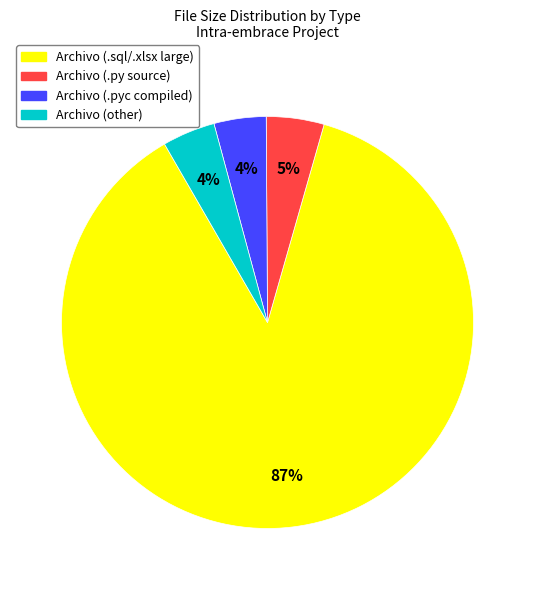

Is there any slice that represents more than half of the pie?

Yes